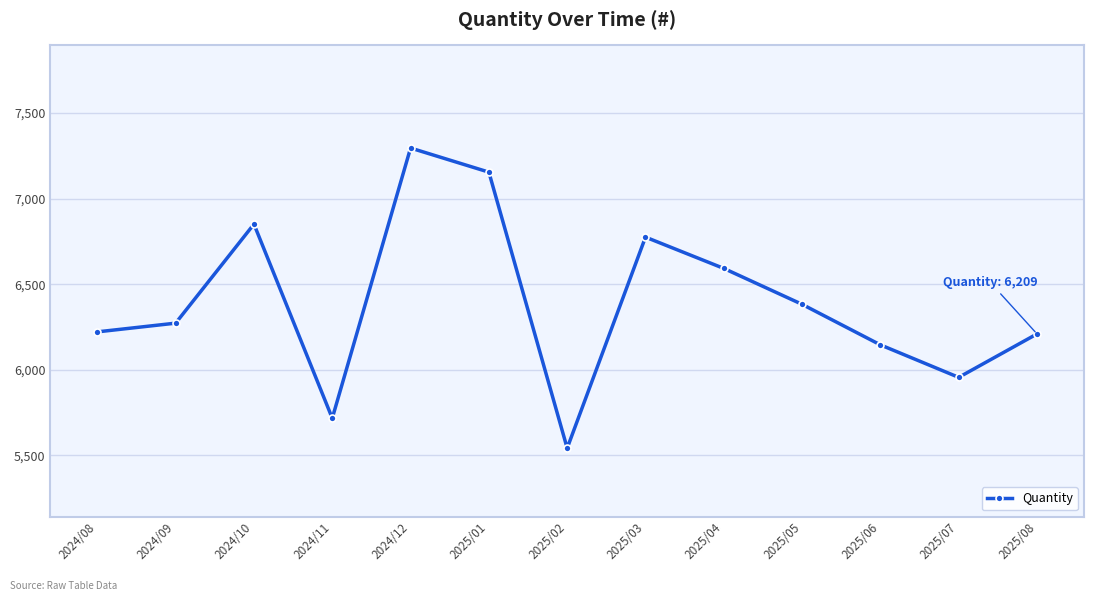

What is the label of the 5th point from the right?

2025/04